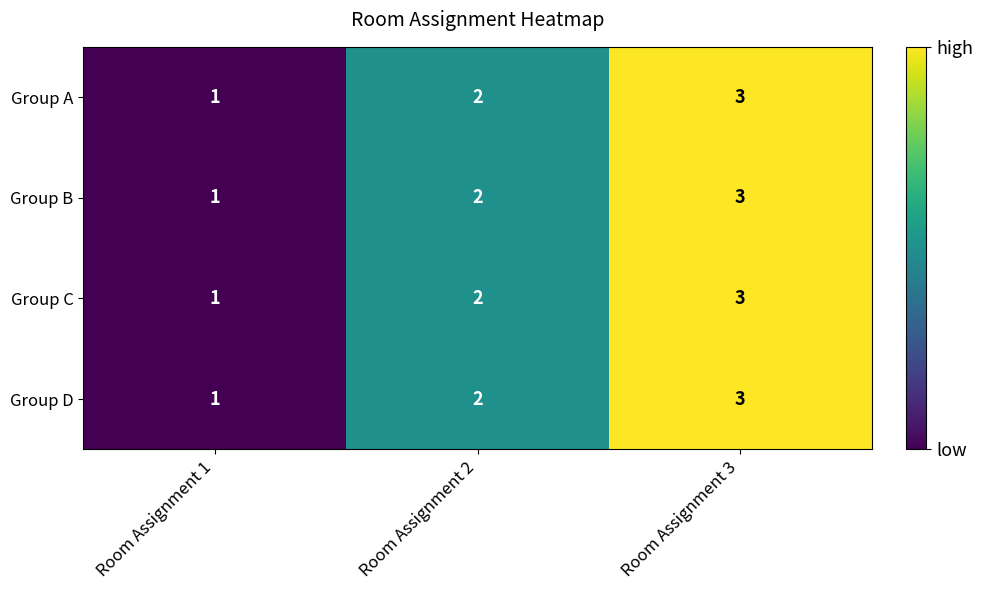

The Group D series shows 2 at Room Assignment 3. True or false?

False